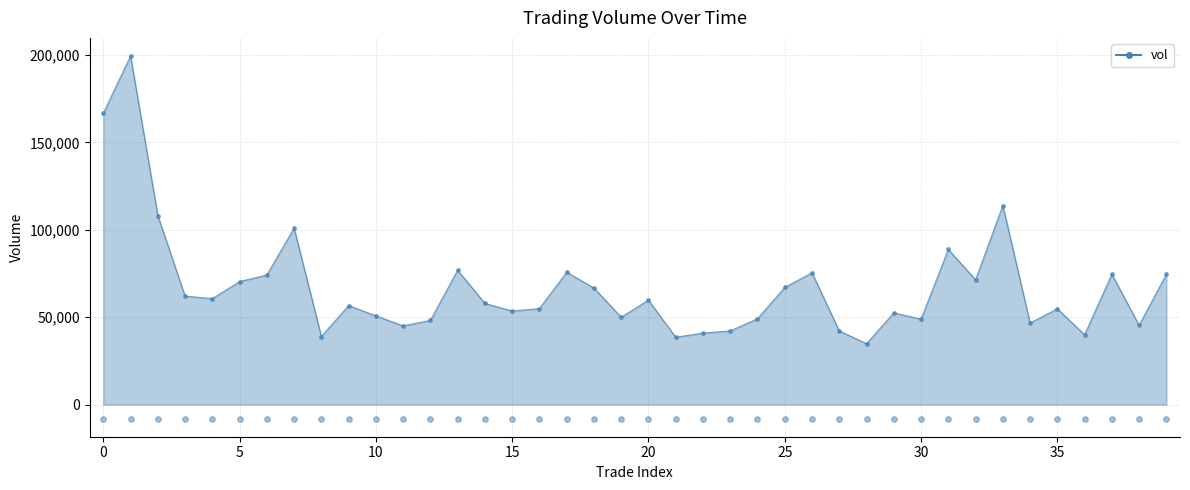

What is the ratio of the value at 24 to the value at 12?

1.0